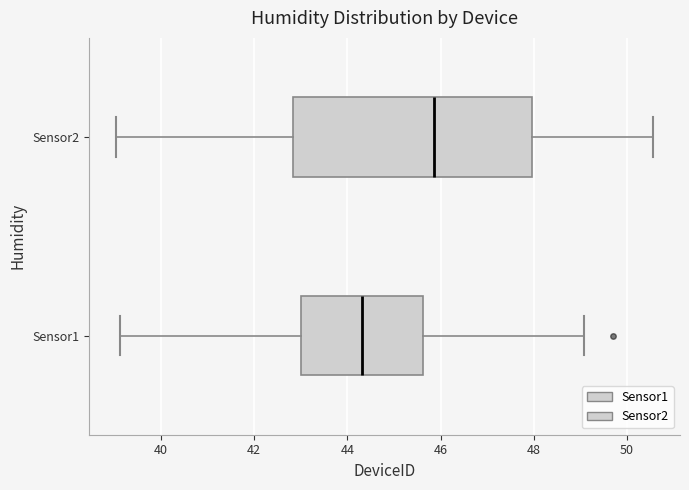

Reading bottom to top, read every box against the x-axis: the position of its median line, the range the box covers, and the ends of its whiskers. The values are not printed on the chart, so give them approximately, as read against the axis.

Sensor1: median 44.4, box 43.0 to 45.6, whiskers 39.2 to 49.0
Sensor2: median 45.8, box 42.8 to 48.0, whiskers 39.0 to 50.6